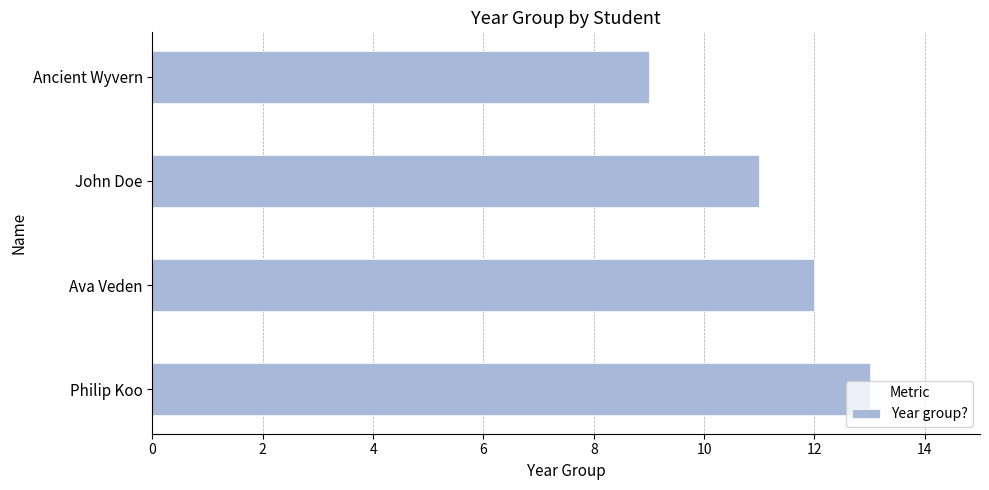

Does the chart contain stacked bars?

No